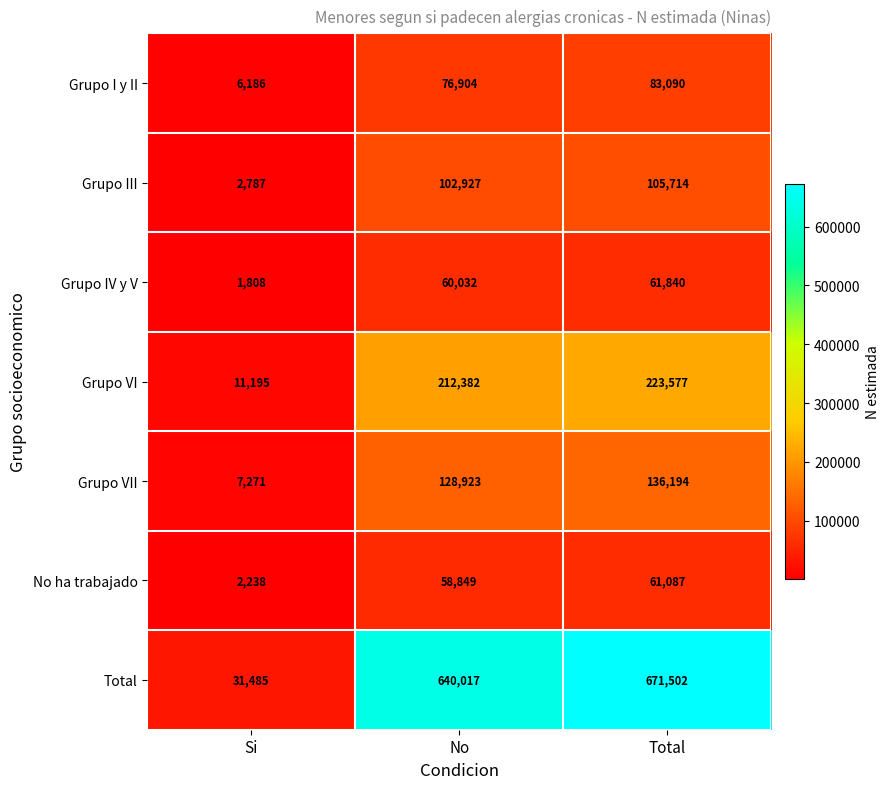

Reading left to right, list all the values displayed in this chart.

Grupo I y II: Si=6186	No=76904	Total=83090
Grupo III: Si=2787	No=102927	Total=105714
Grupo IV y V: Si=1808	No=60032	Total=61840
Grupo VI: Si=11195	No=212382	Total=223577
Grupo VII: Si=7271	No=128923	Total=136194
No ha trabajado: Si=2238	No=58849	Total=61087
Total: Si=31485	No=640017	Total=671502